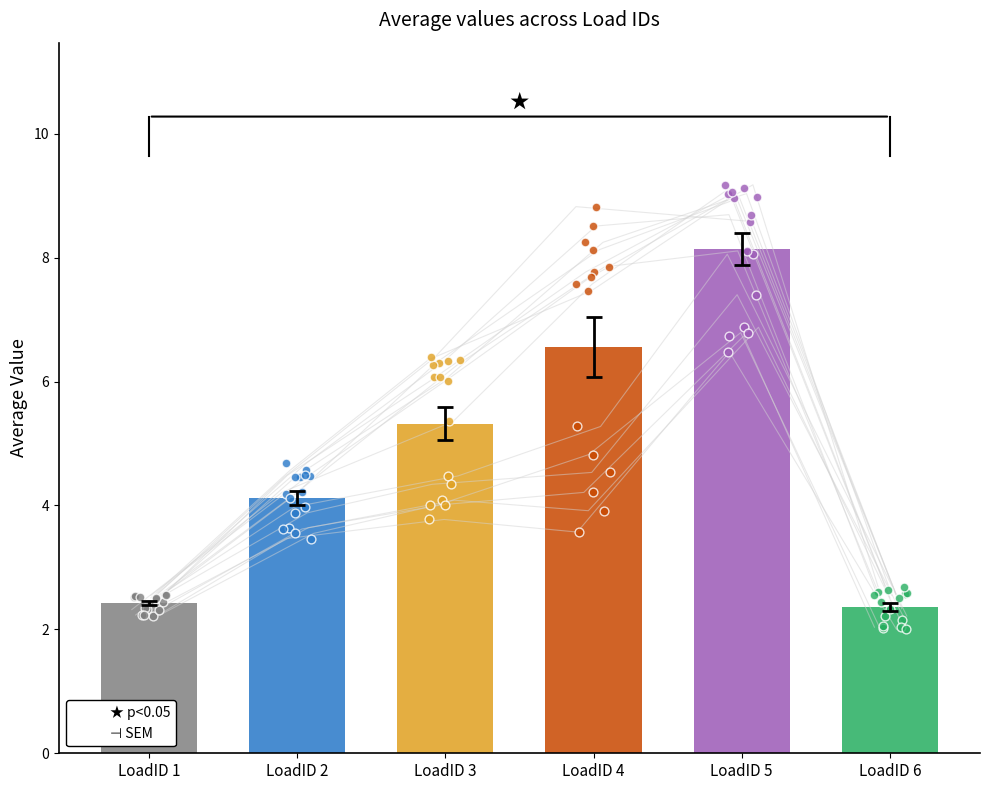

Which series has the largest Y range (max minus min)?

LoadID 4